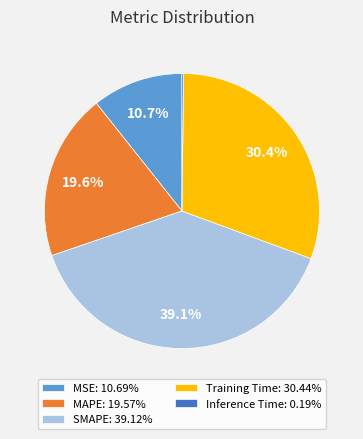

Which category has the biggest portion of the pie?

SMAPE